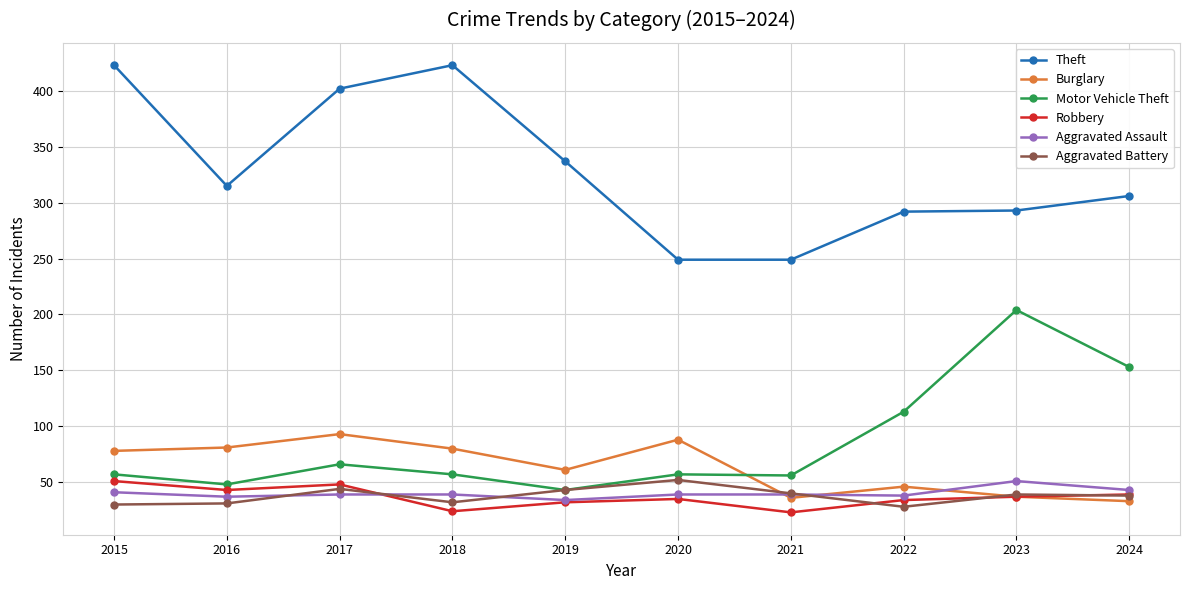

At how many categories does at least one series exceed 125?

10